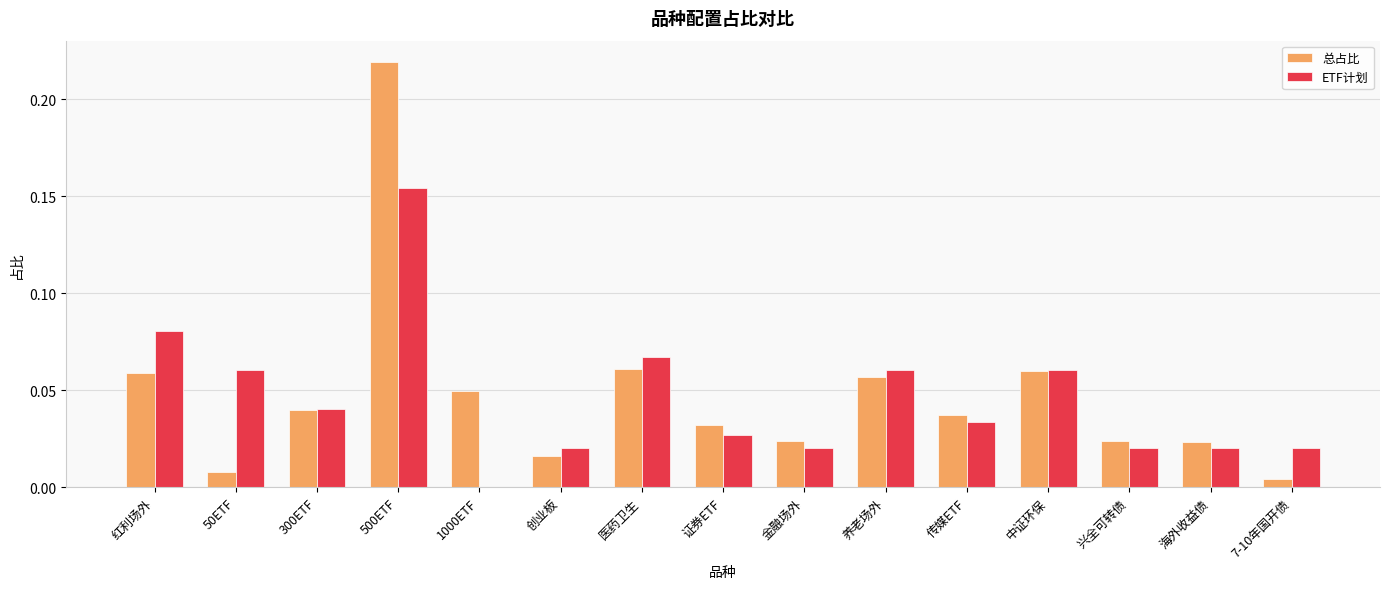

The ETF计划 series shows 0.0 at 传媒ETF. True or false?

True